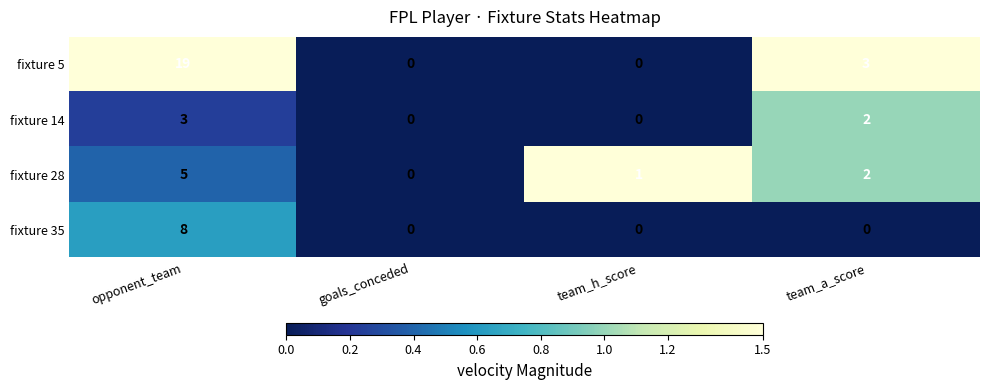

Reading right to left, transcribe all the data shown in this chart.

fixture 5: team_a_score=3	team_h_score=0	goals_conceded=0	opponent_team=19
fixture 14: team_a_score=2	team_h_score=0	goals_conceded=0	opponent_team=3
fixture 28: team_a_score=2	team_h_score=1	goals_conceded=0	opponent_team=5
fixture 35: team_a_score=0	team_h_score=0	goals_conceded=0	opponent_team=8